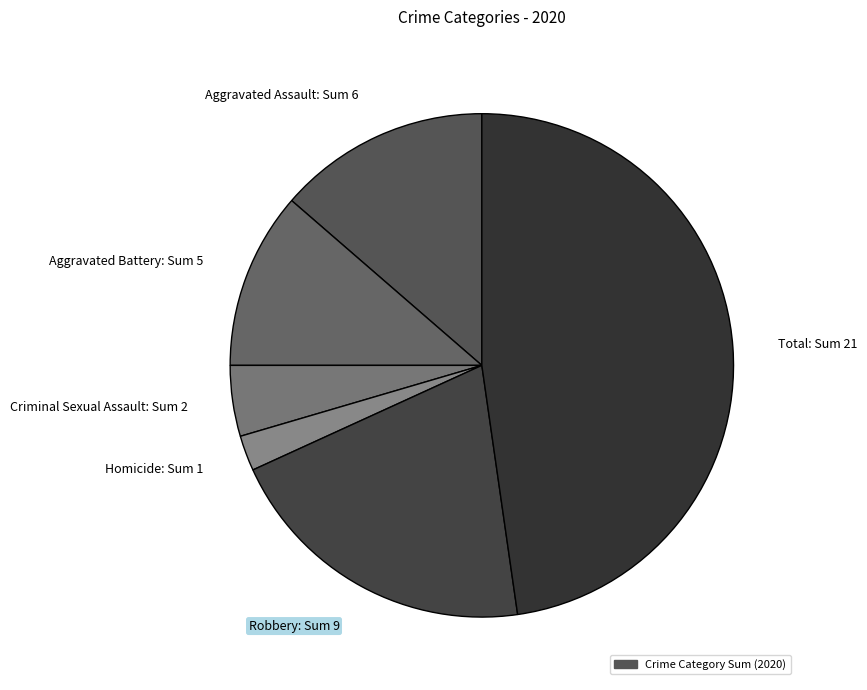

Is the sum of Aggravated Assault: Sum 6 and Homicide: Sum 1 greater than half?

No